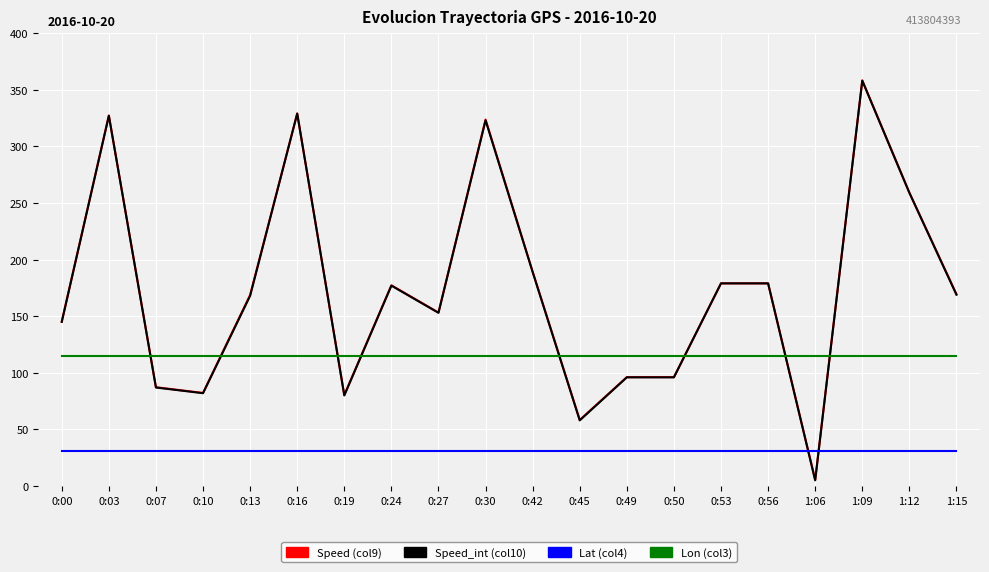

The value of Speed_int (col10) at 0:07 is 87.0. True or false?

True